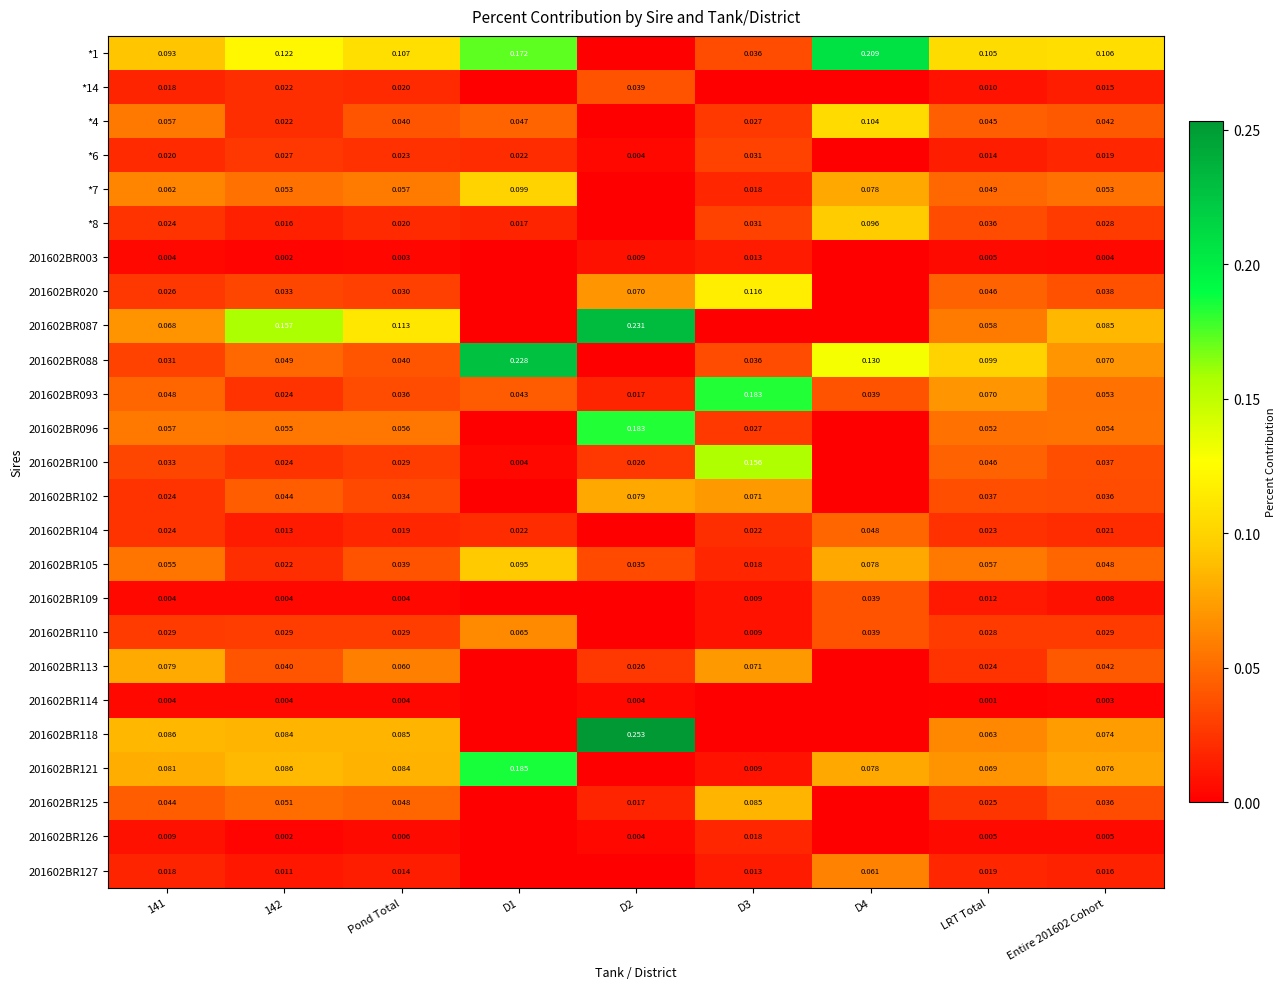

How many values in the 201602BR003 series exceed 0?

7